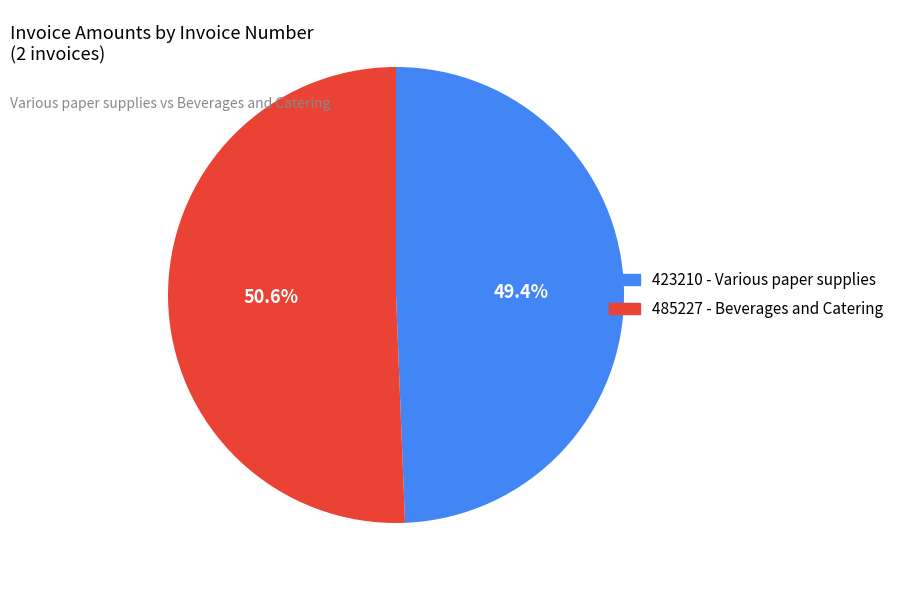

To the nearest percent, what portion does 485227 represent?

51%